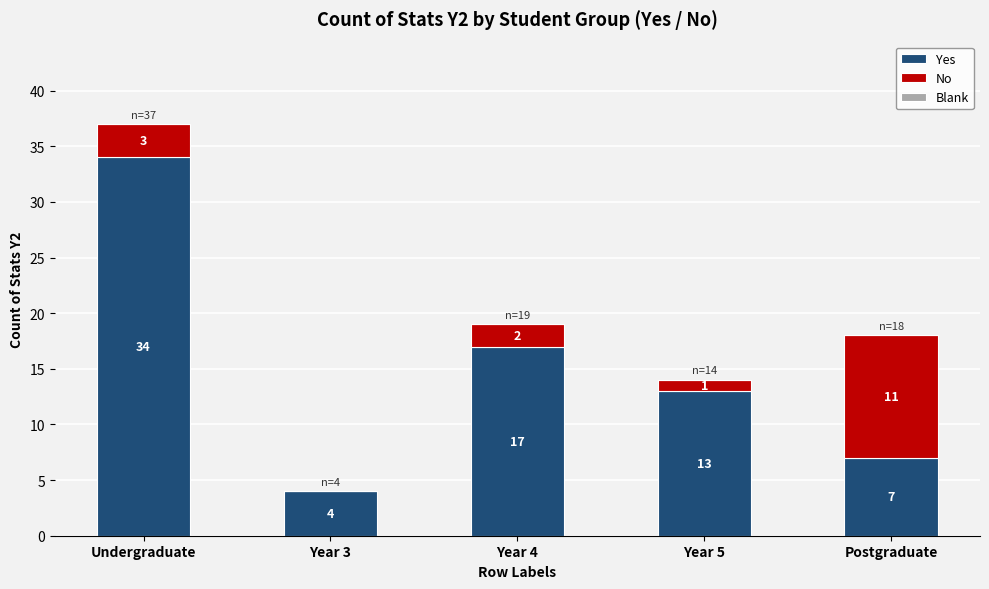

Does the chart contain stacked bars?

Yes